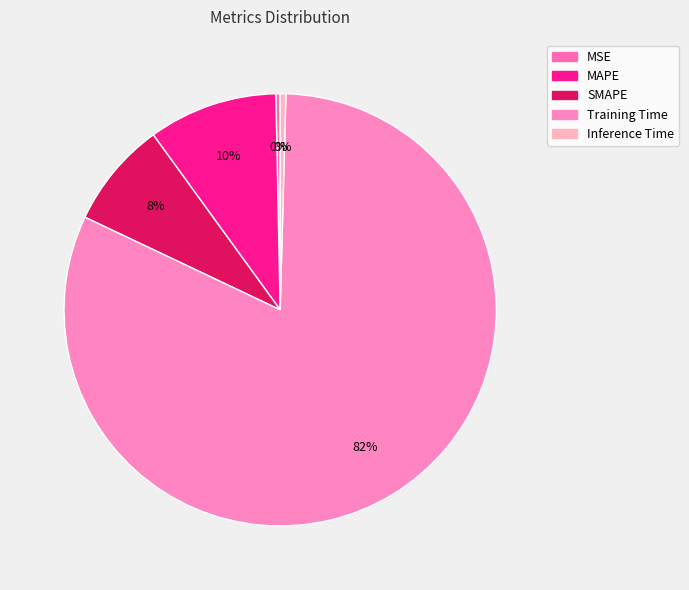

The MAPE slice represents 10% of the pie. True or false?

True